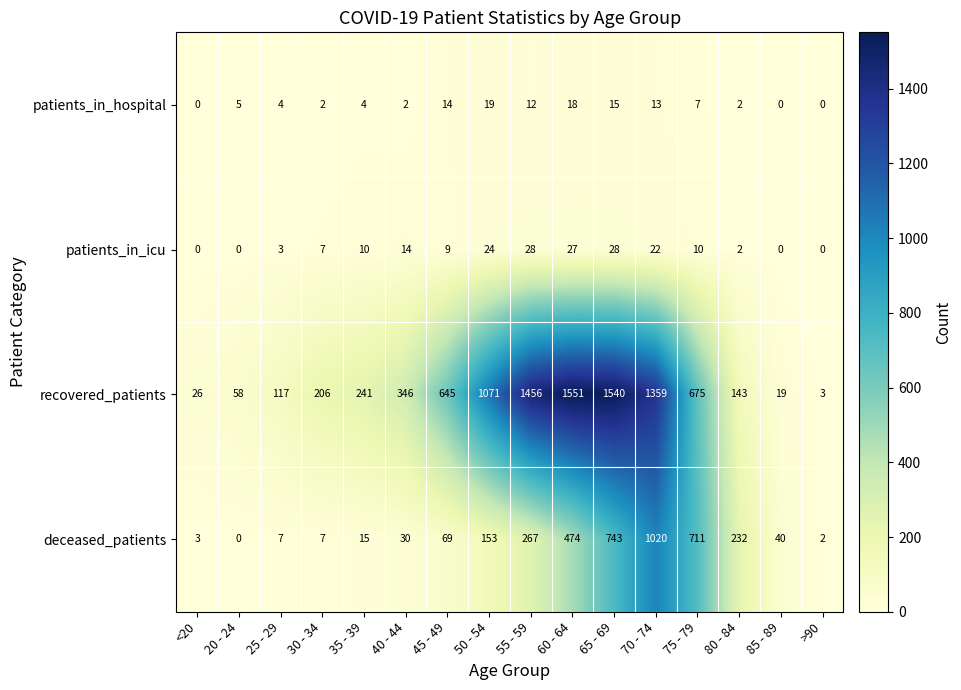

The value of deceased_patients at 50 - 54 is 153. True or false?

True